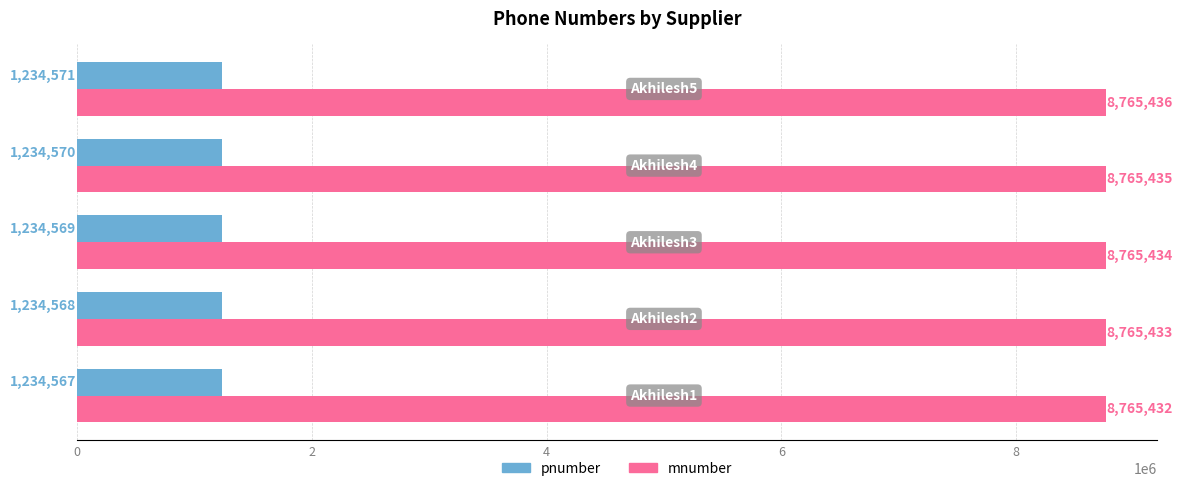

What is the highest value of the pnumber series?

1234571